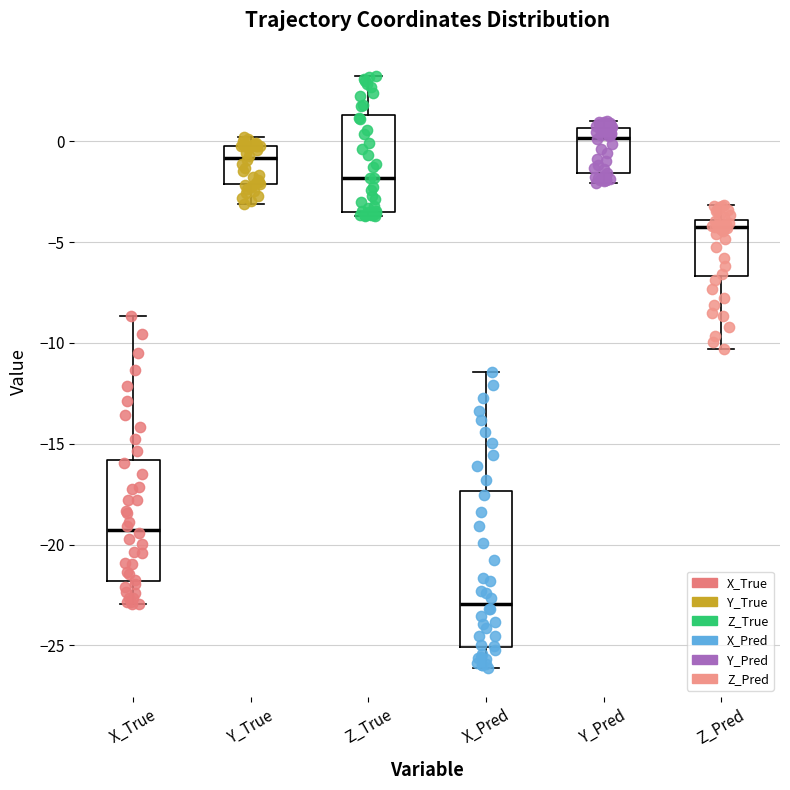

Reading left to right, transcribe this box plot: for each box, give where its median line is, the range the box spans, and where its two whiskers end, as read against the y-axis. The values are not printed on the chart, so give them approximately, as read against the axis.

X_True: median -19.5, box -22.0 to -16.0, whiskers -23.0 to -8.5
Y_True: median -1.0, box -2.0 to 0.0, whiskers -3.0 to 0.0 (just above the box's upper edge)
Z_True: median -2.0, box -3.5 to 1.5, whiskers -3.5 (just below the box's lower edge) to 3.0
X_Pred: median -23.0, box -25.0 to -17.5, whiskers -26.0 to -11.5
Y_Pred: median 0.0, box -1.5 to 0.5, whiskers -2.0 to 1.0
Z_Pred: median -4.5, box -6.5 to -4.0, whiskers -10.5 to -3.0